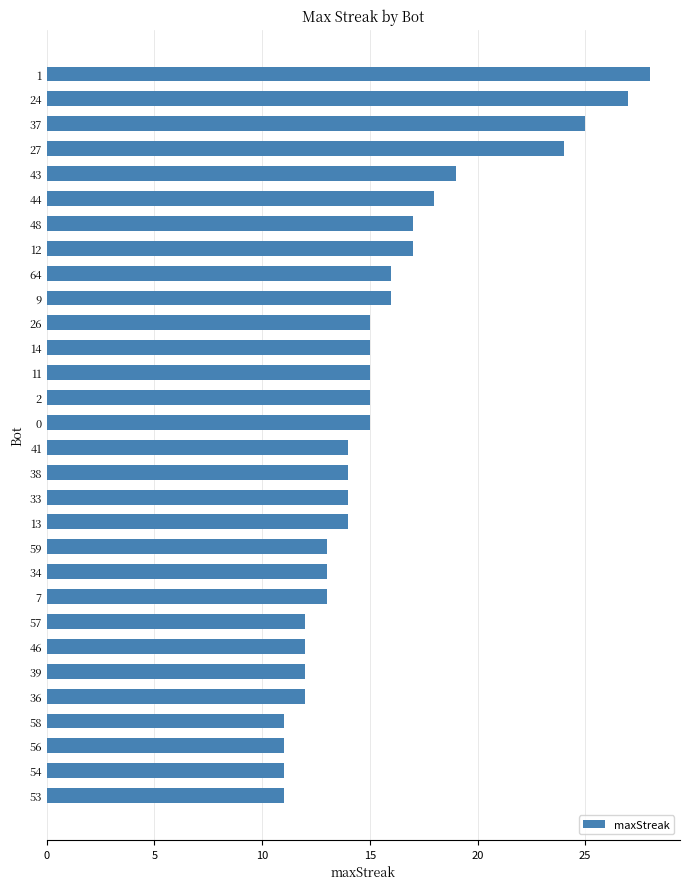

Is it true that the value at 14 is 26?

False